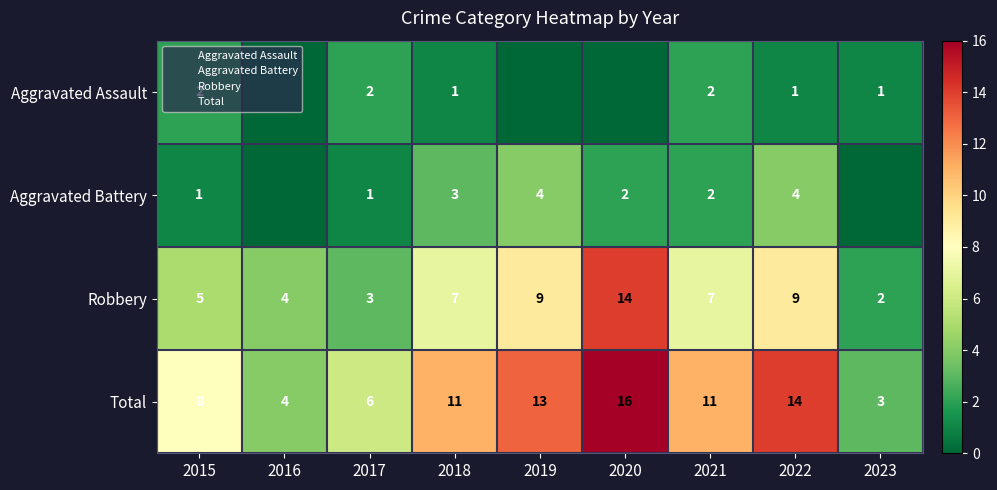

What is the difference between the maximum and minimum values in the Aggravated Assault series?

2